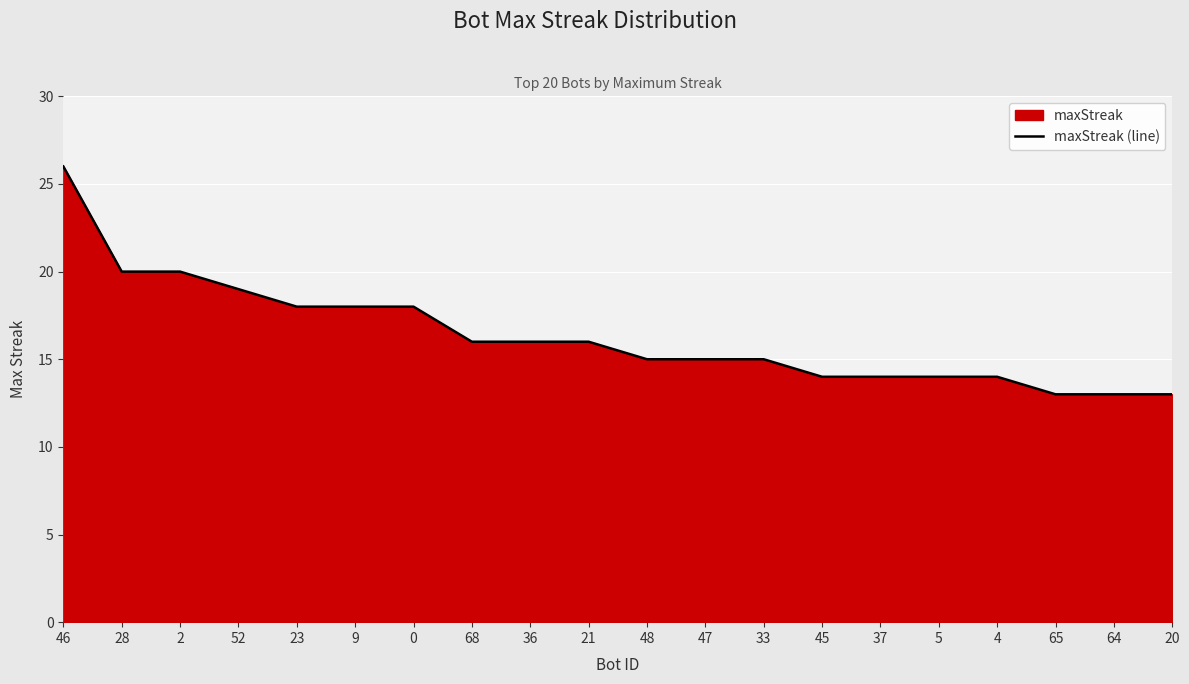

List the labels in order of value, largest first.

46, 28, 2, 52, 23, 9, 0, 68, 36, 21, 48, 47, 33, 45, 37, 5, 4, 65, 64, 20